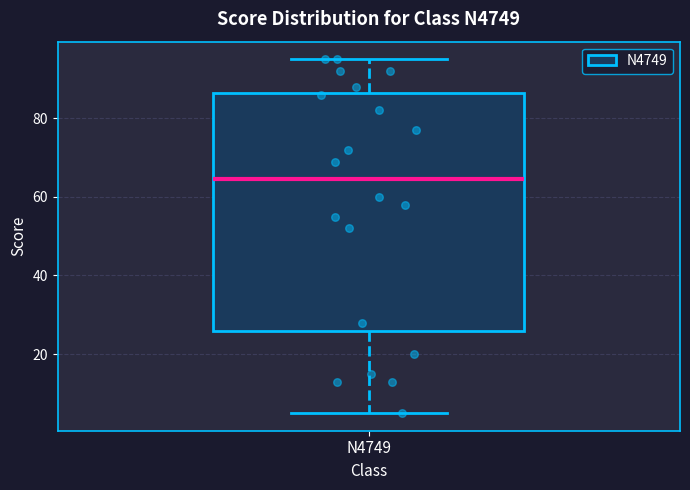

Where does the lower whisker of the box for N4749 end on the y-axis? The values are not printed on the chart, so give them approximately, as read against the axis.

6